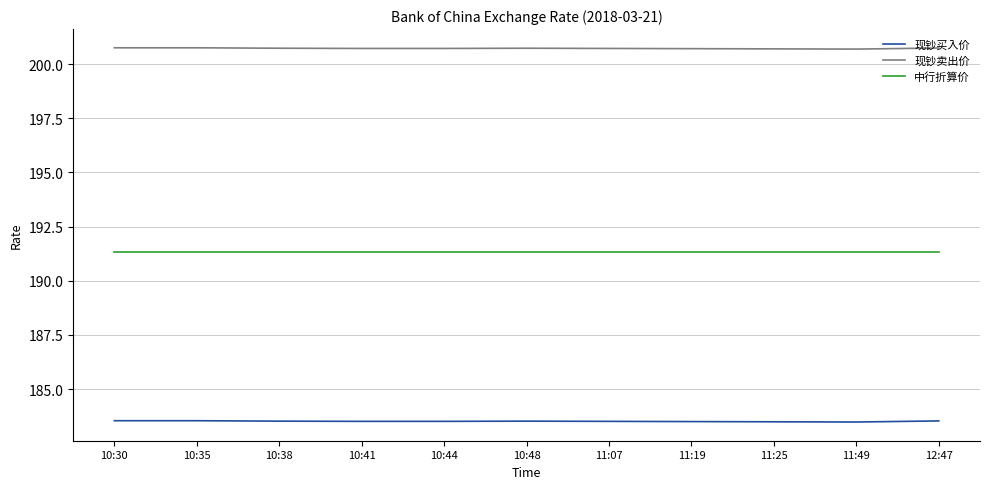

The value of 中行折算价 at 11:07 is 109.1. True or false?

False